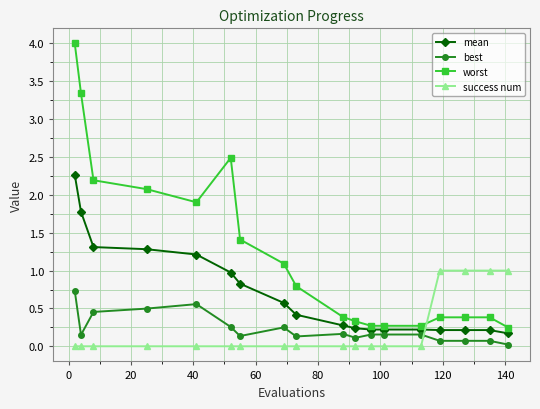

Which series has the largest total across all categories?

worst